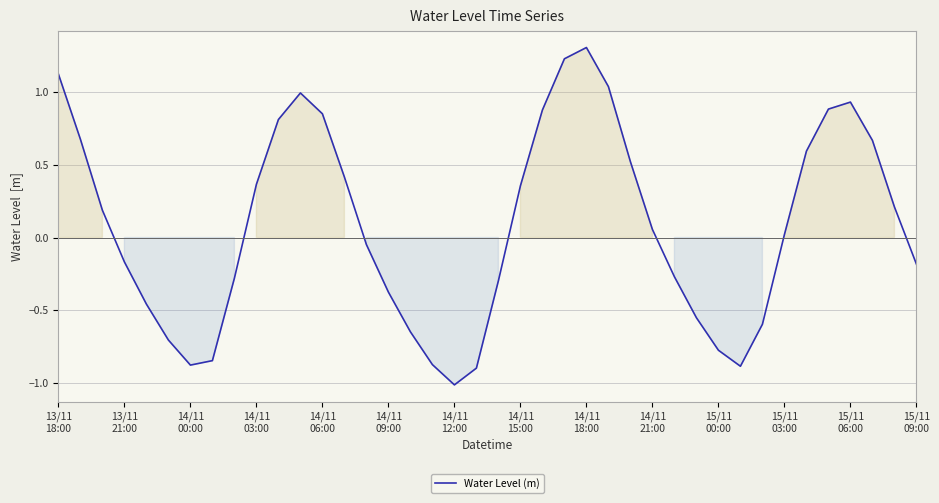

What is the smallest value displayed?

-1.0